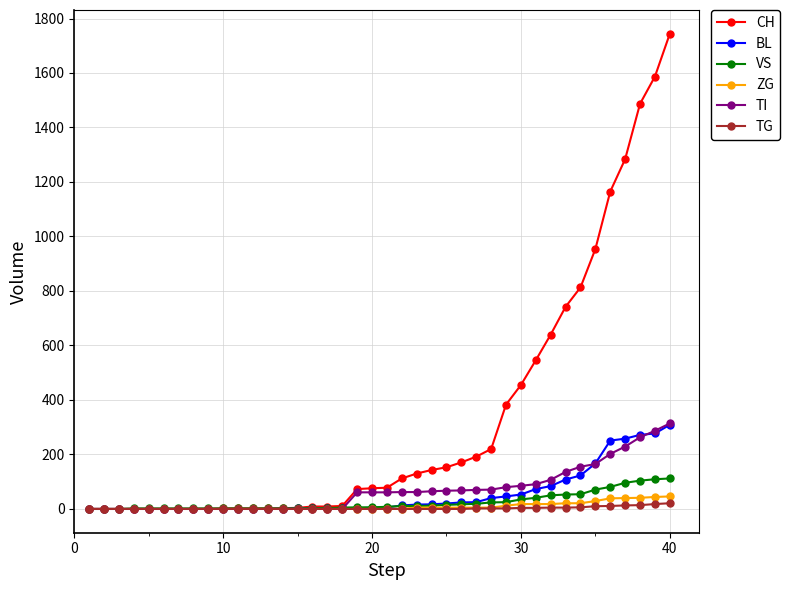

What is the value of the VS point at the 13th from the left?

2